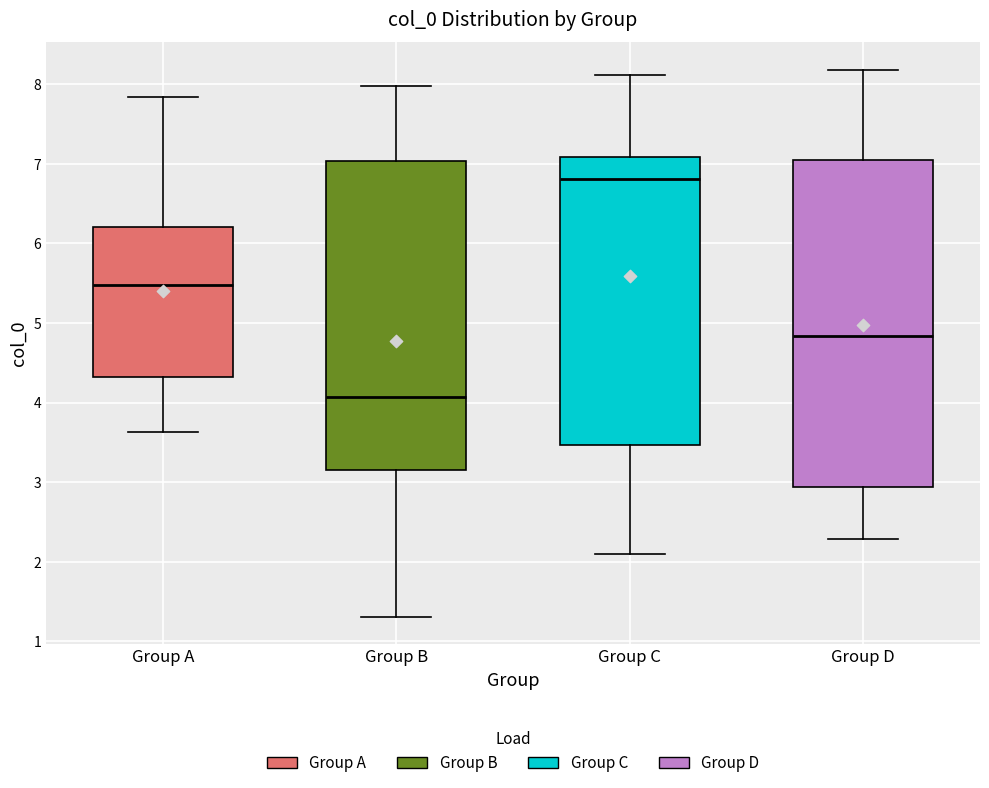

Which box has the highest median line?

Group C